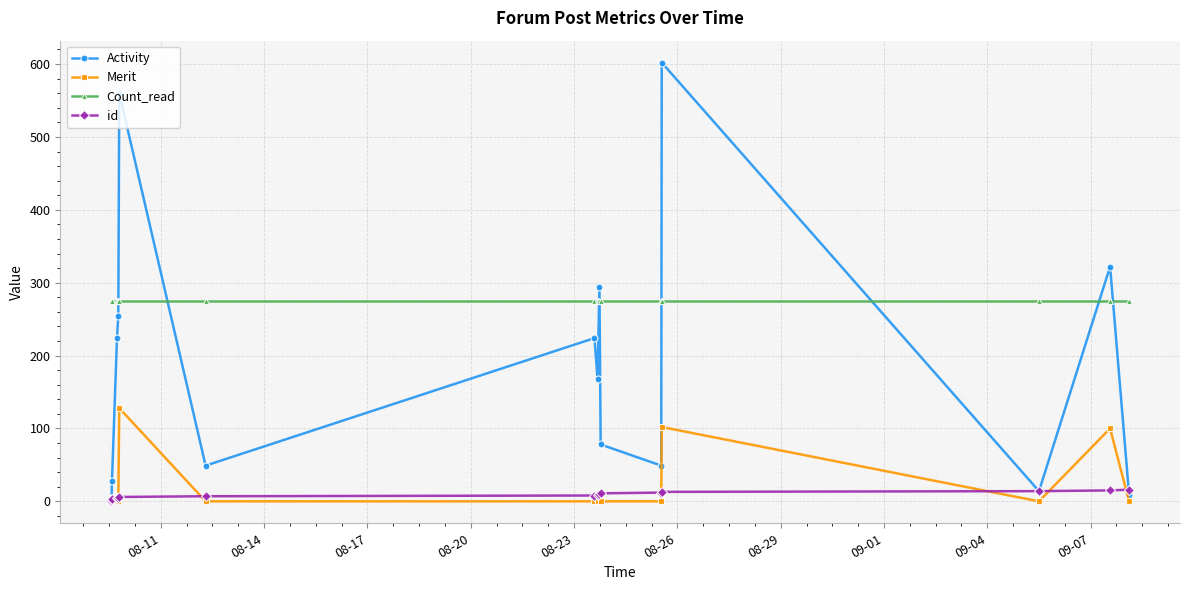

What is the sum of all Merit values?

340